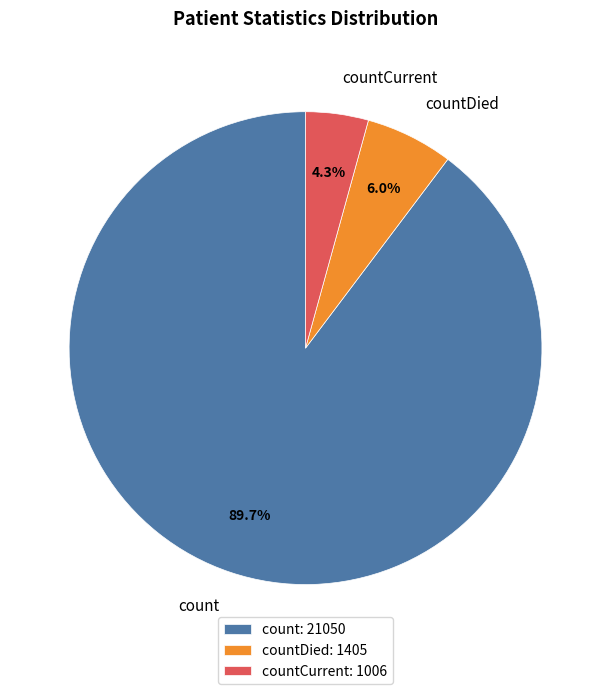

To the nearest percent, what percentage of the pie is countDied?

6%